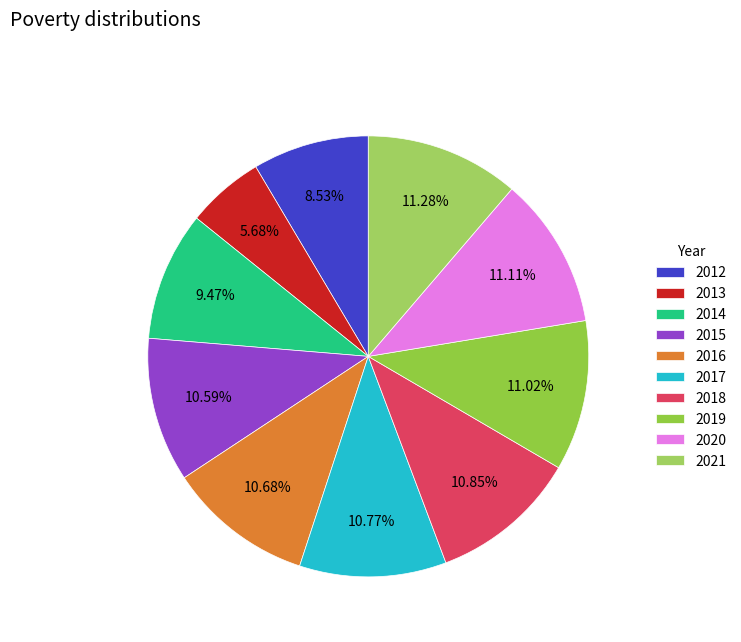

What is the ratio of the value at 2015 to the value at 2020?

1.0